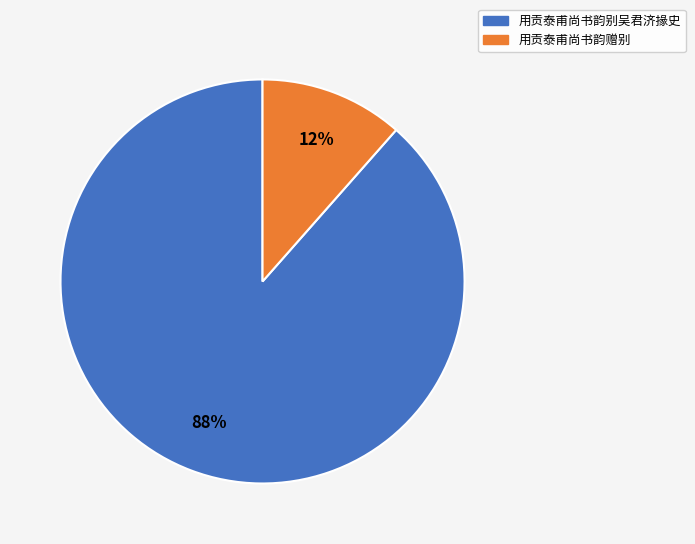

What percentage is the 用贡泰甫尚书韵赠别 slice, to the nearest percent?

12%